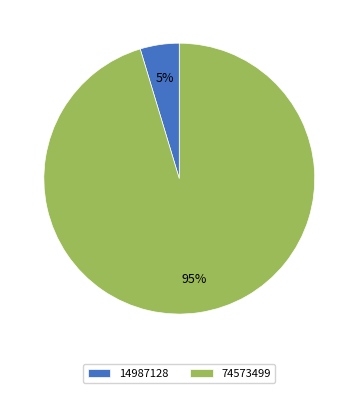

To the nearest percent, what is the combined percentage of 14987128 and 74573499?

100%